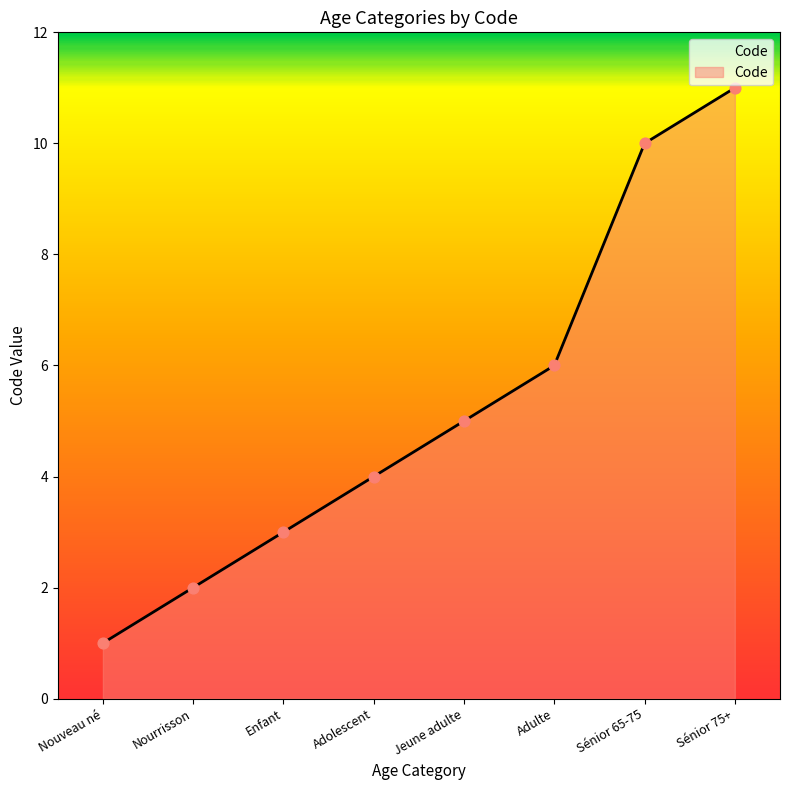

Between Nourrisson and Sénior 75+, which is larger?

Sénior 75+